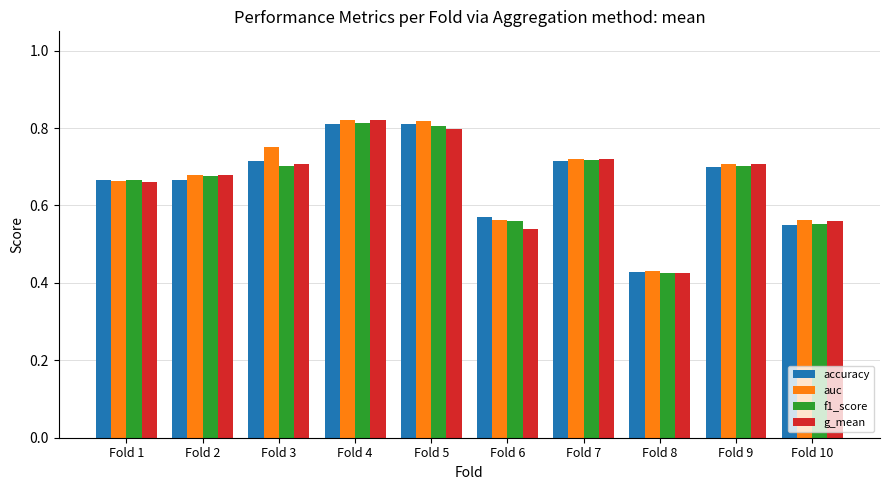

What is the sum of the g_mean values at Fold 4 and Fold 5?

1.6